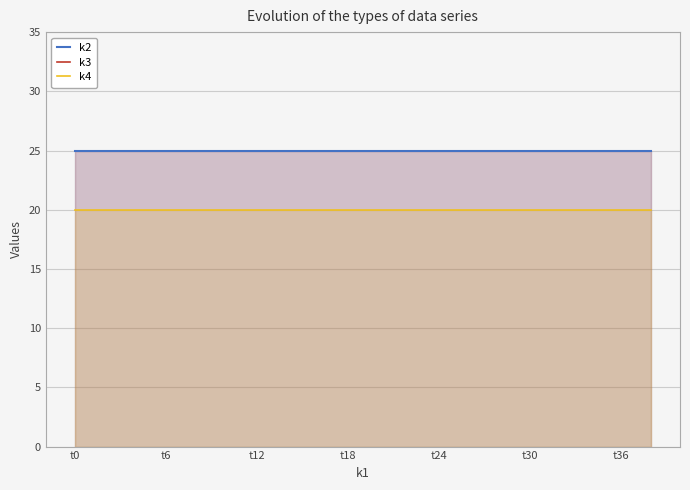

Where is k4 nearest to the value 20?

t0